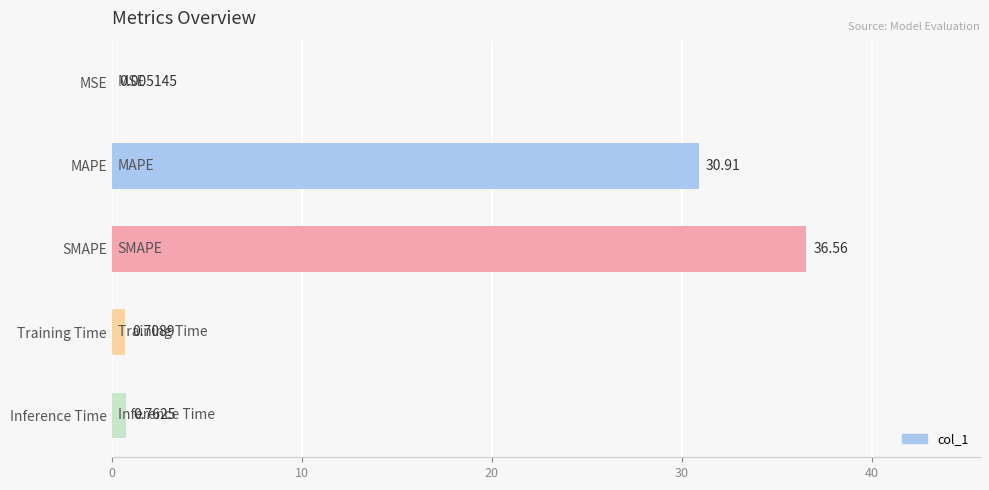

At which label is the value closest to 18?

MAPE